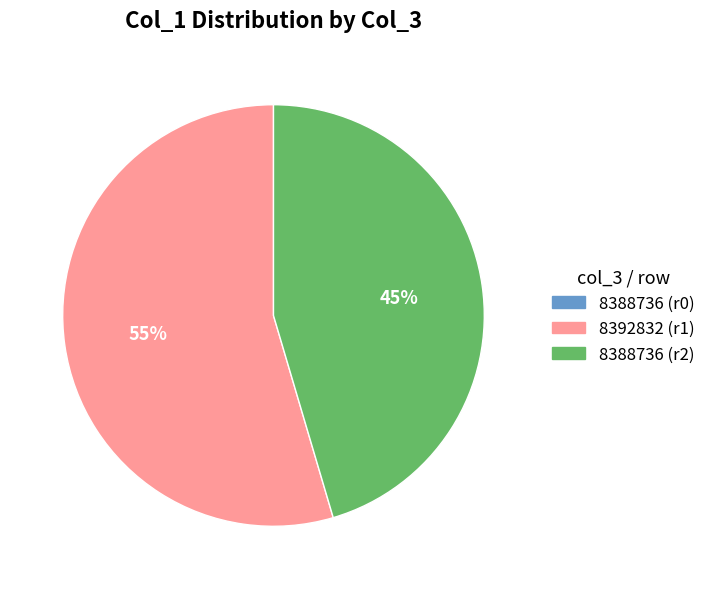

Is it true that 8392832 (r1) is 55% of the pie?

True